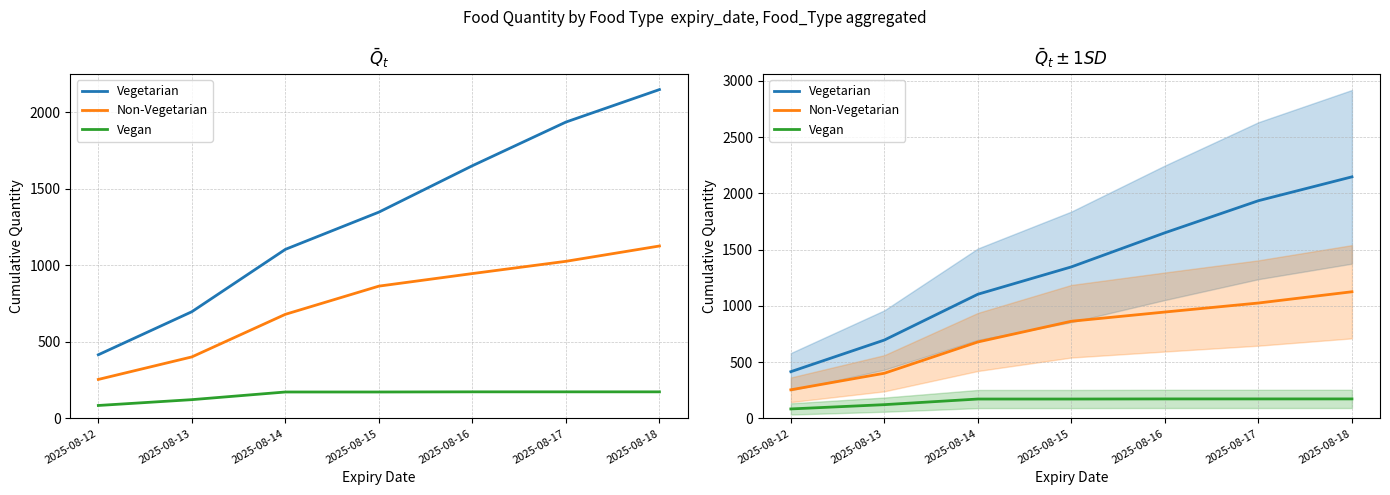

The Non-Vegetarian series shows 402 at 2025-08-13. True or false?

True